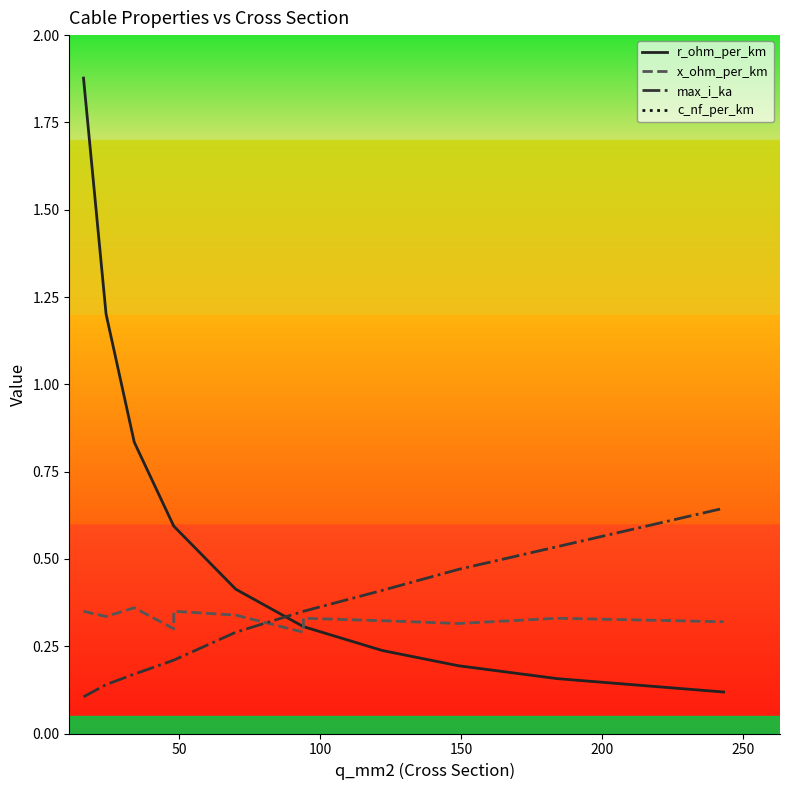

What is the maximum value shown in the chart?

13.2